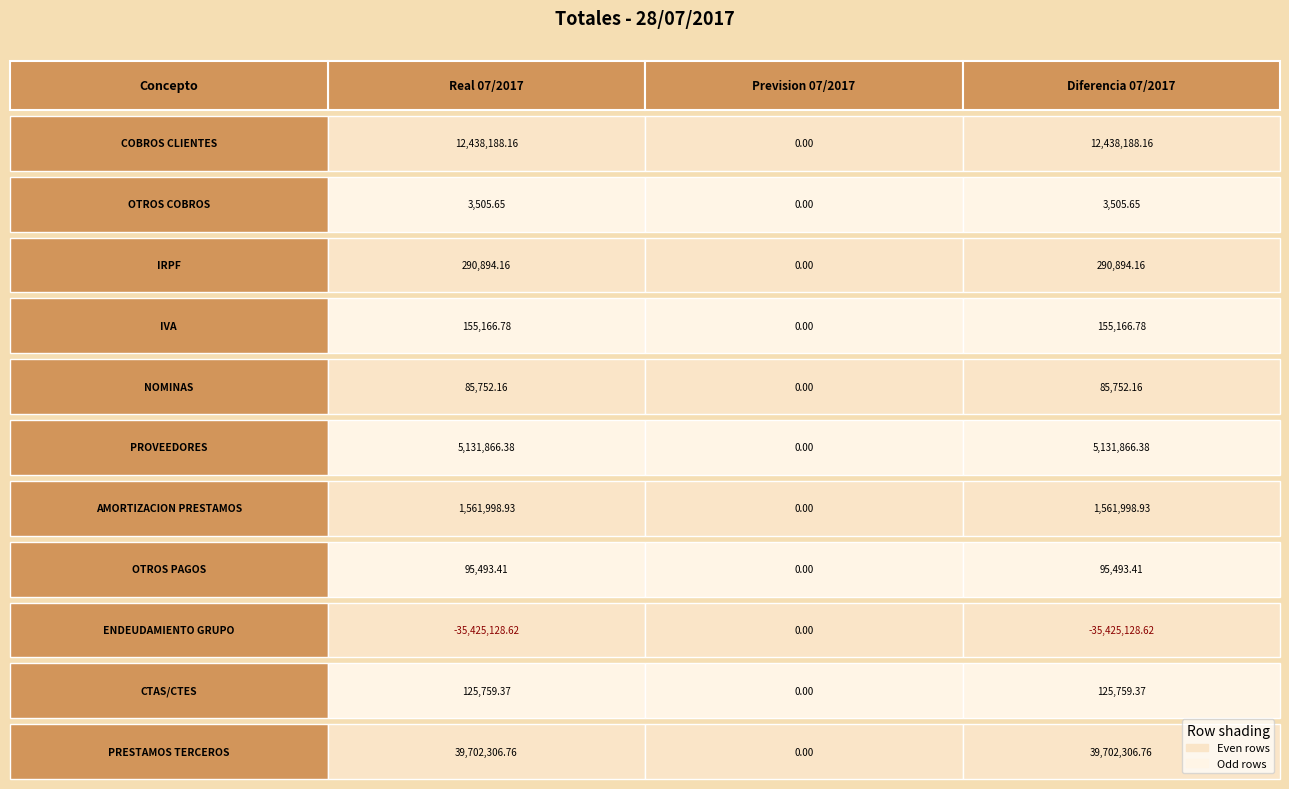

What is the sum of all PRESTAMOS TERCEROS values?

79404613.5